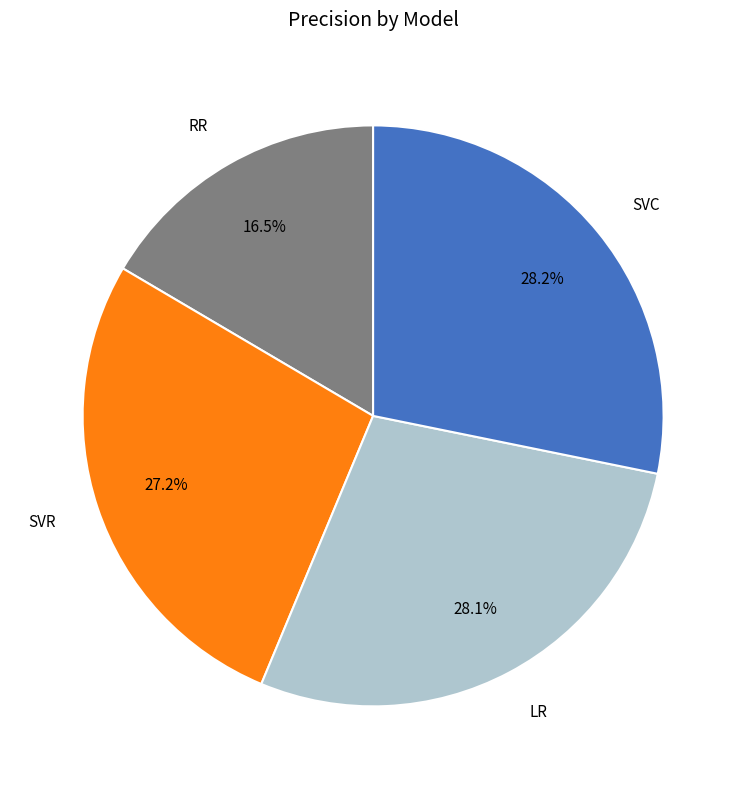

Does any single category account for the majority?

No